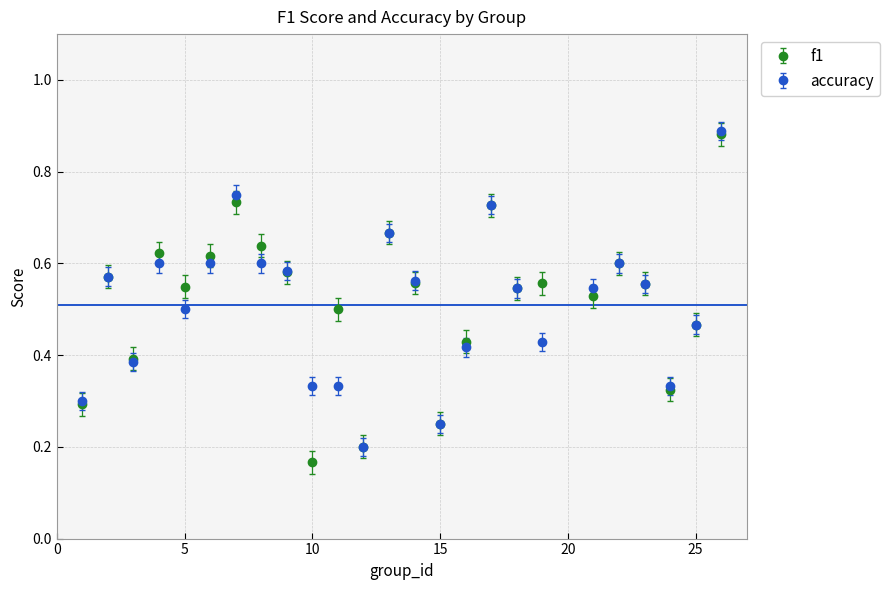

At how many categories does at least one series exceed 0?

25